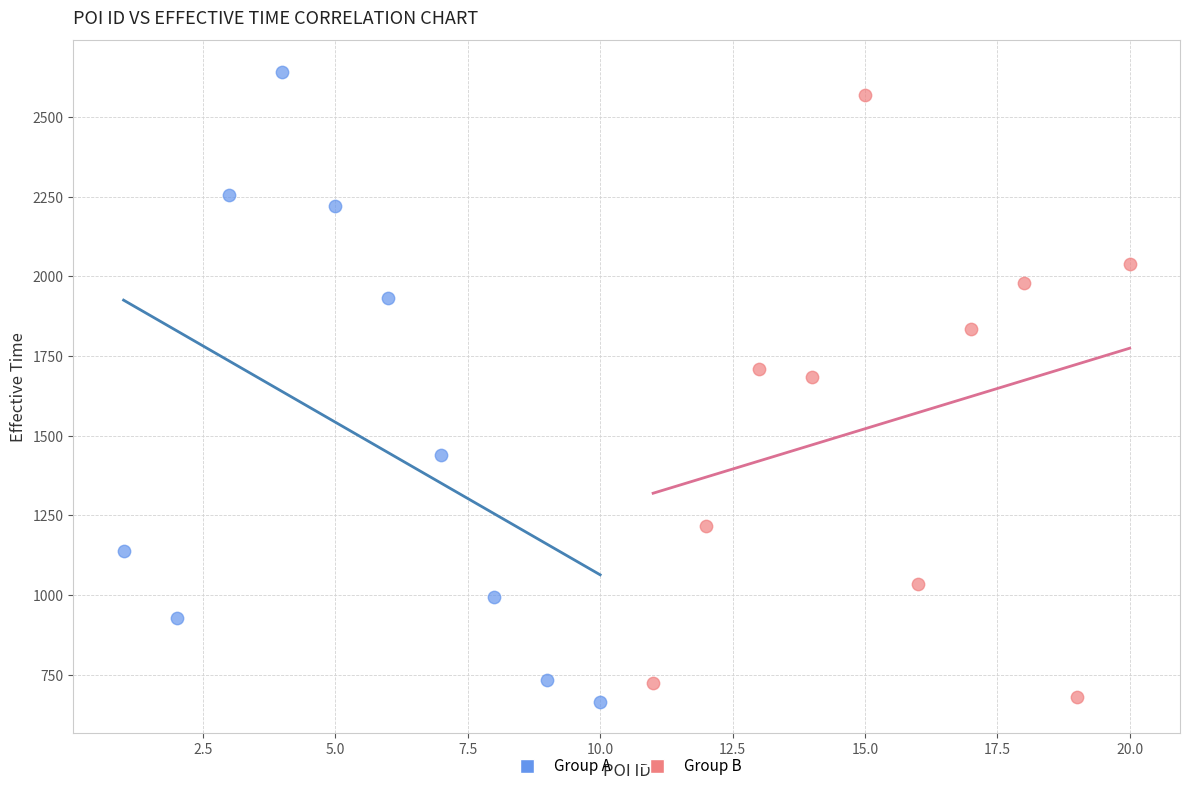

Which series has the widest spread of Y values?

Group A